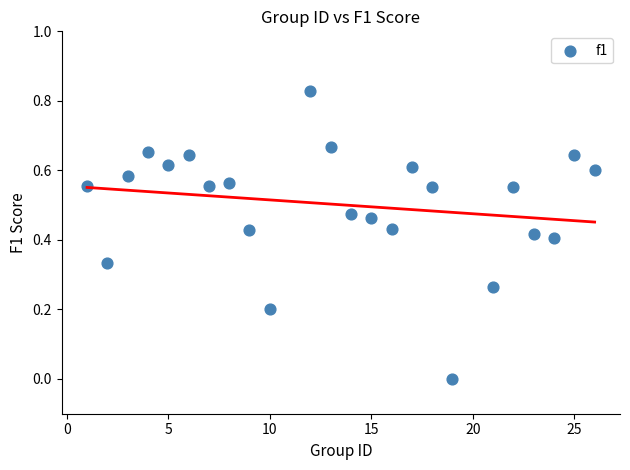

What is the range of X values (max minus min)?

25.0